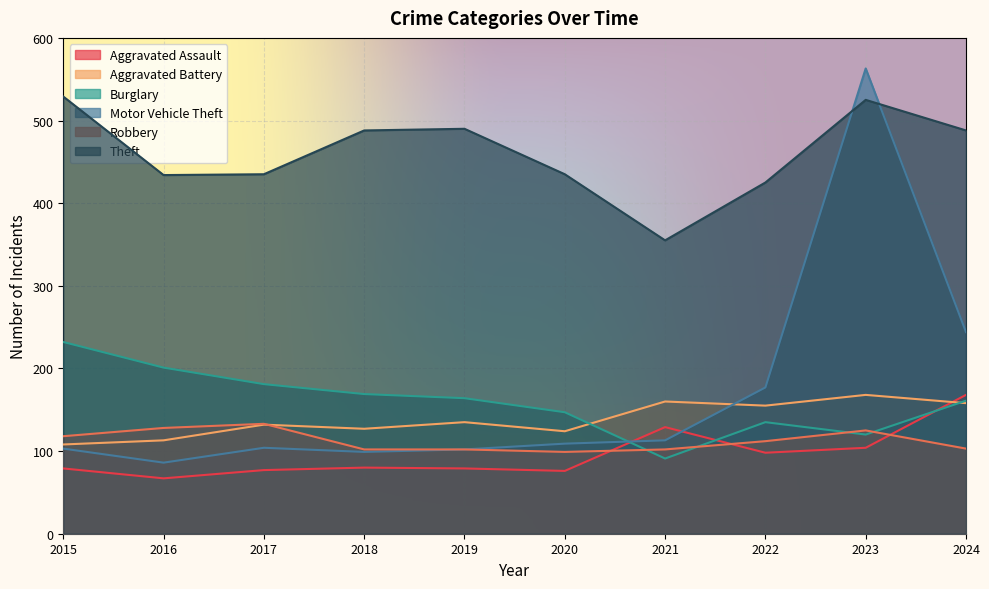

Which category has the lowest value in the Aggravated Battery series?

2015